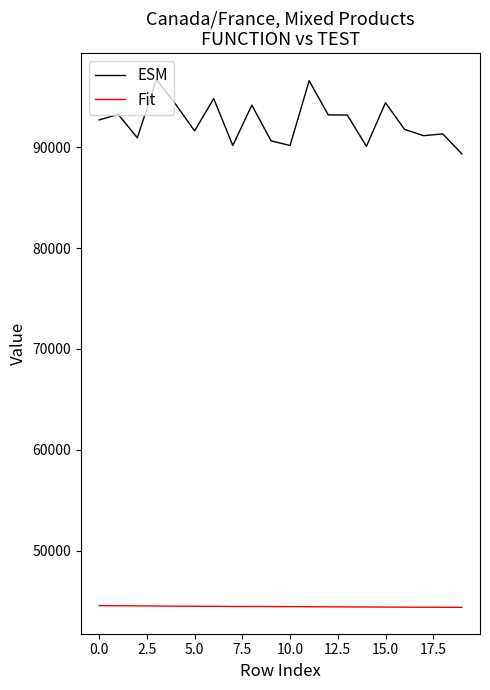

List the series in order of their overall mean, lowest first.

Fit, ESM